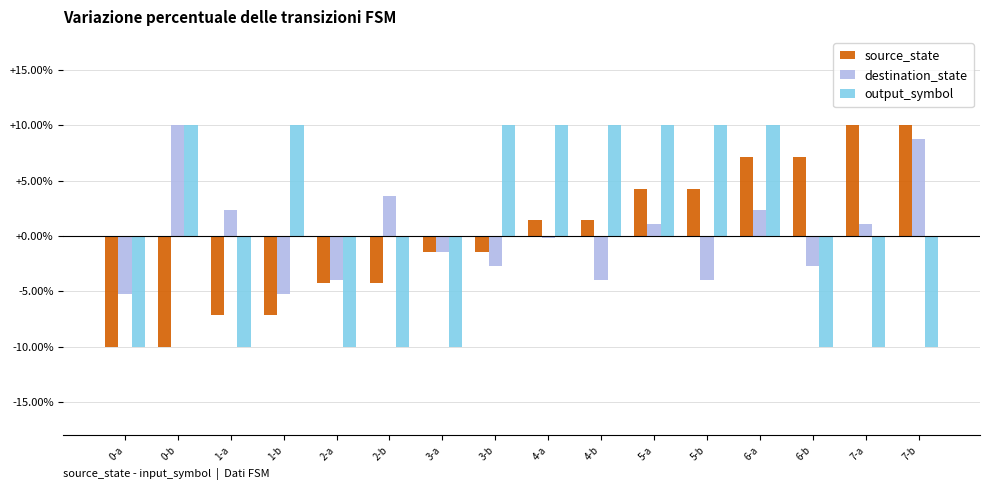

What are all the series names shown in the legend?

source_state, destination_state, output_symbol